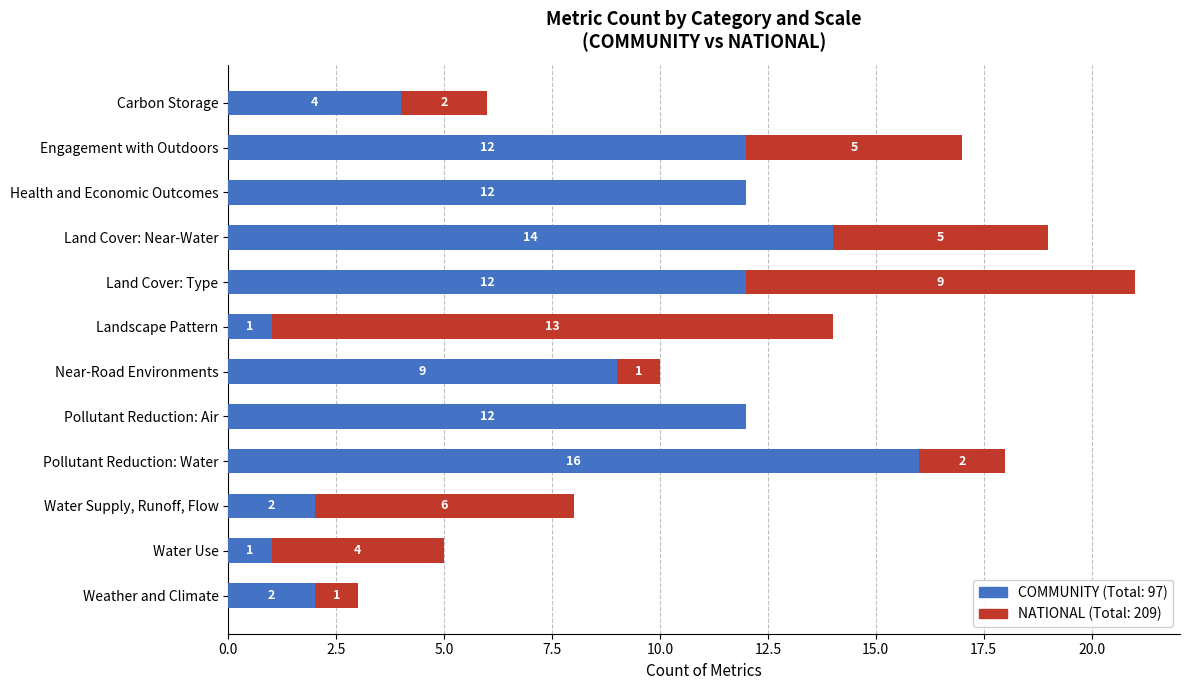

At which category is the sum across all series the highest?

Land Cover: Type